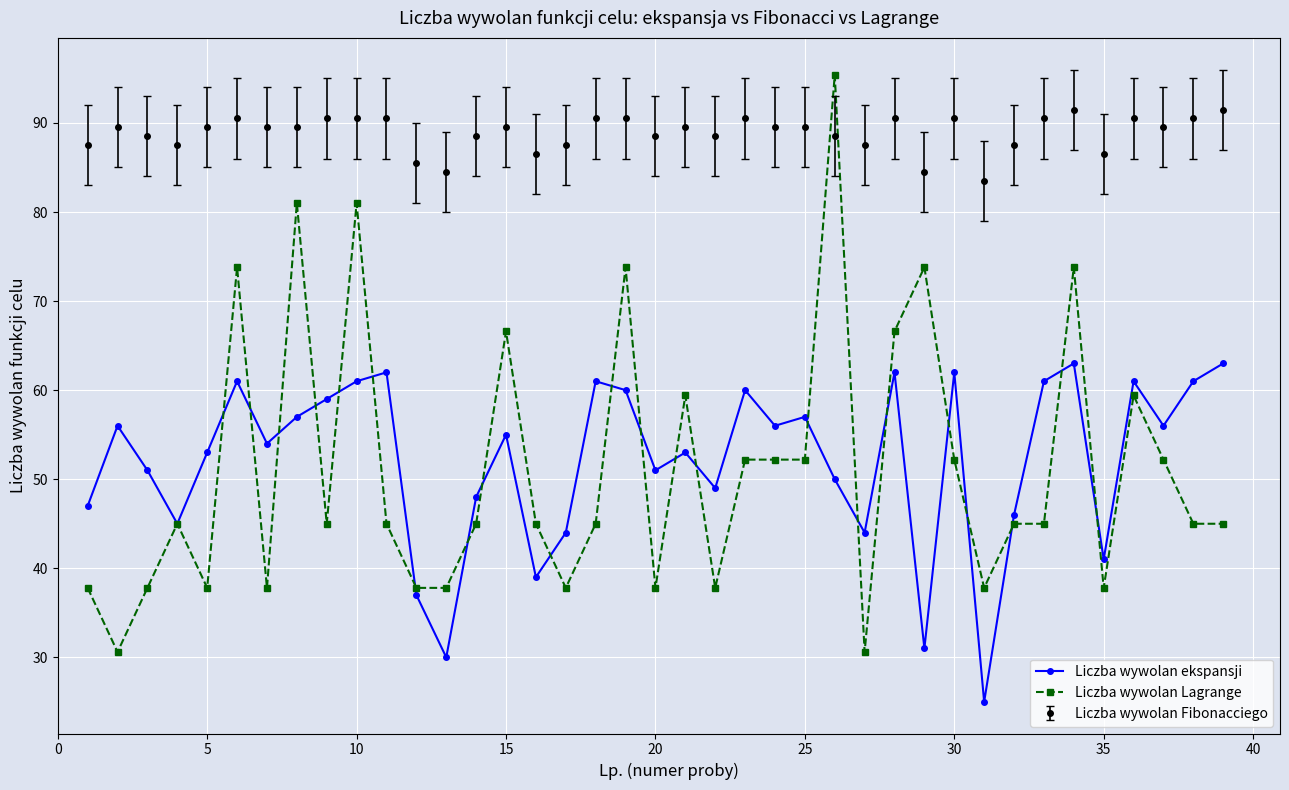

True or false: Liczba wywolan Fibonacciego and Liczba wywolan ekspansji cross at least once.

False